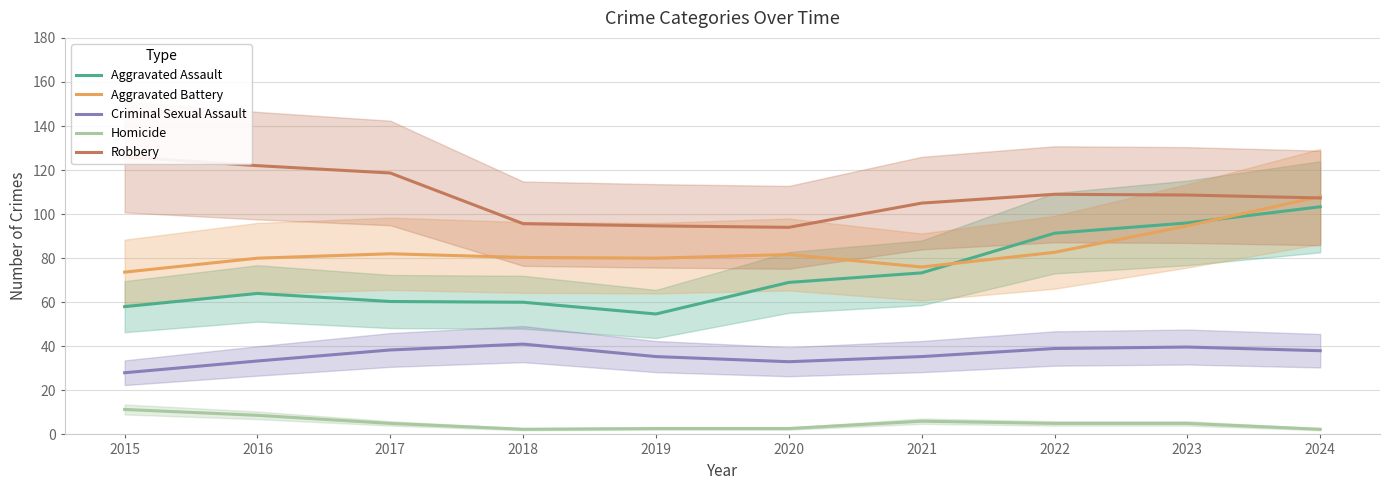

Rank the series by their maximum value, from lowest to highest.

Homicide, Criminal Sexual Assault, Aggravated Assault, Aggravated Battery, Robbery